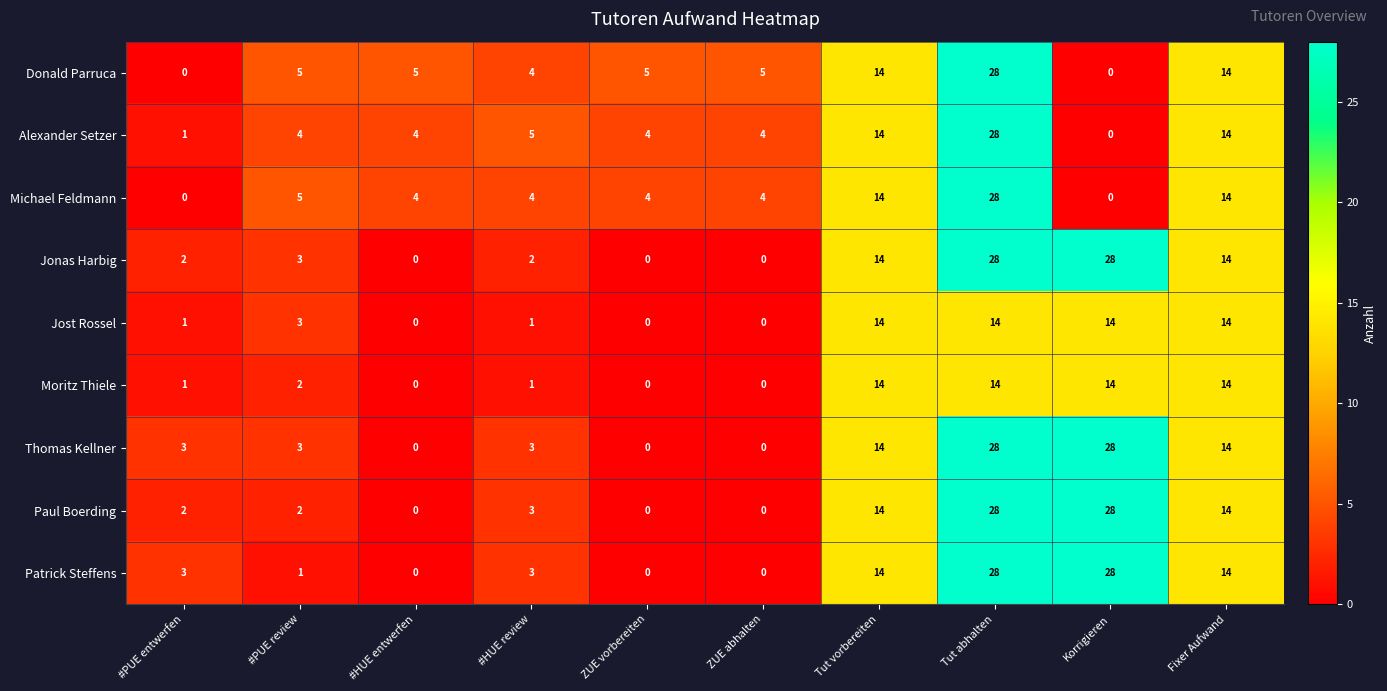

What is the total value across all series at ZUE abhalten?

13